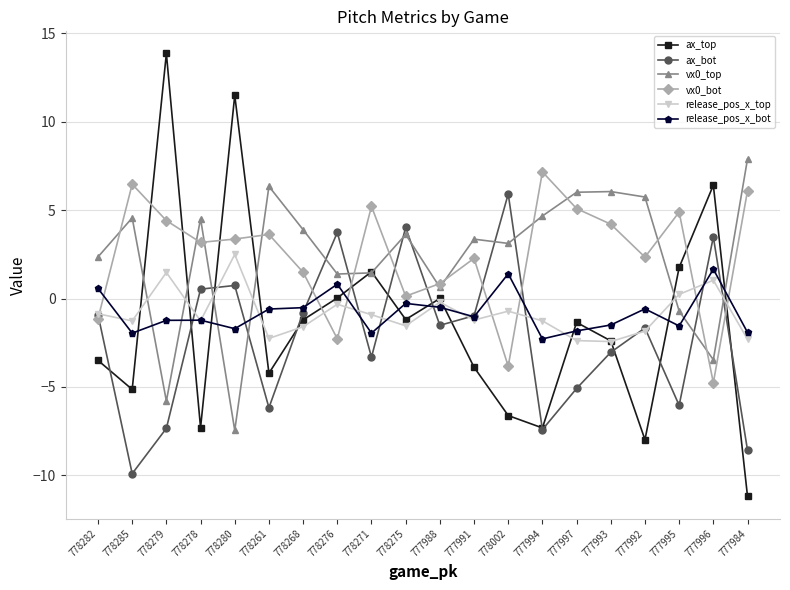

What is the label of the 7th point from the left?

778268